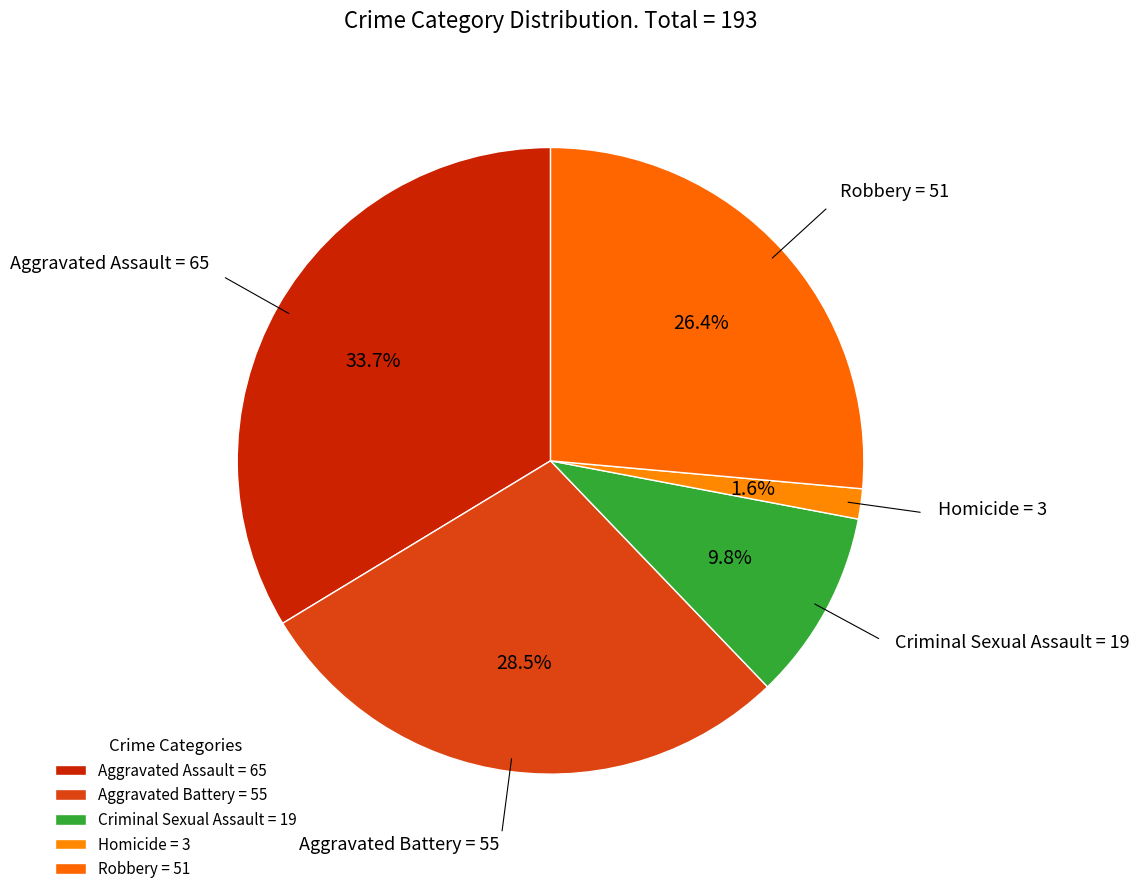

How many slices are in this pie chart?

5